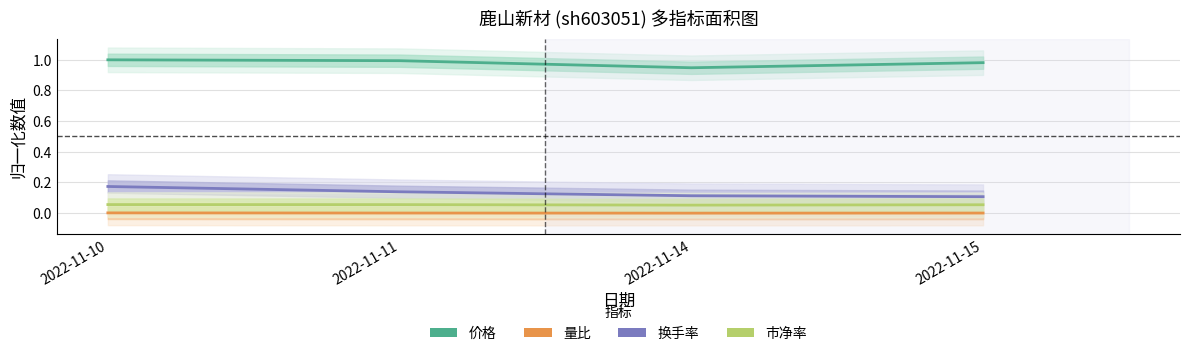

How many lines are shown in the chart?

4